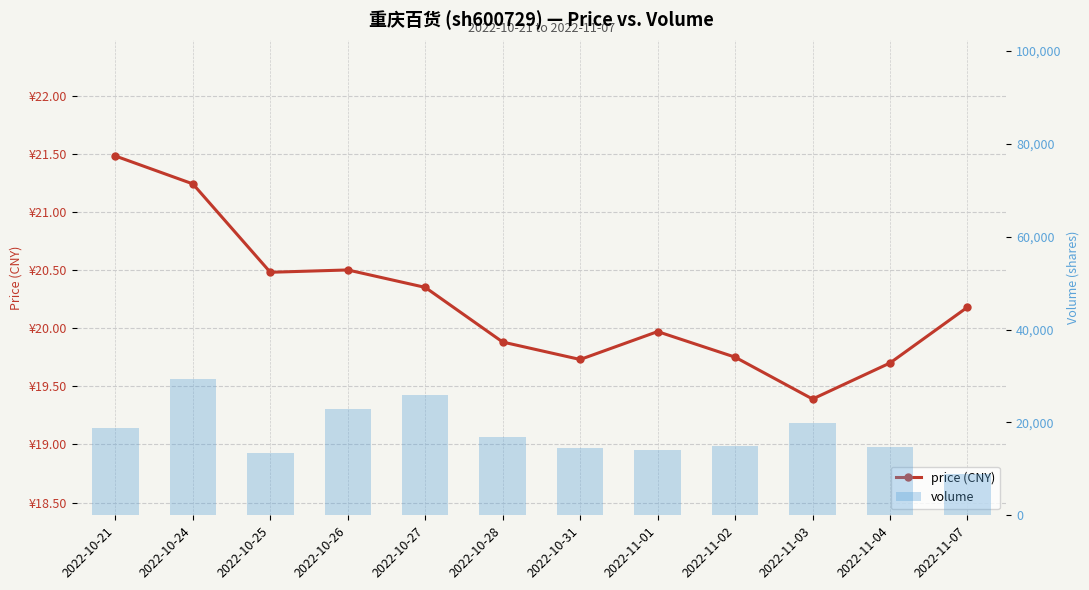

Is it true that price (CNY) equals 33.8 at 2022-10-28?

False